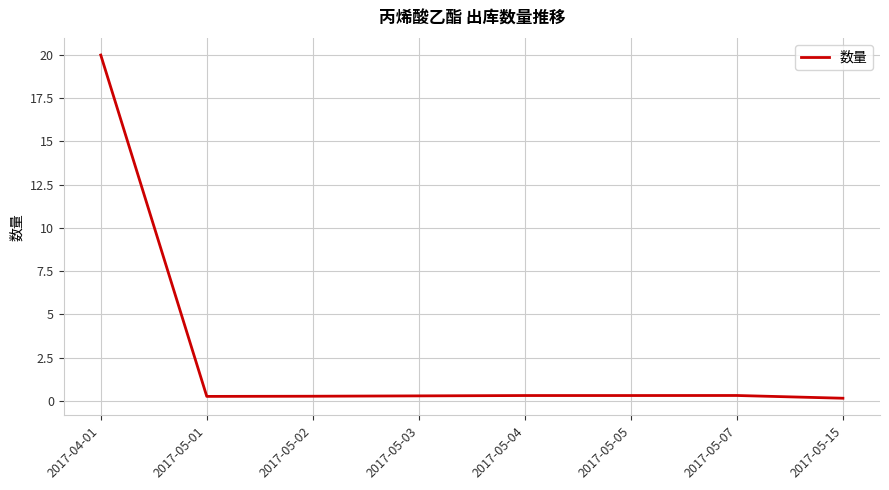

What is the smallest value displayed?

0.1